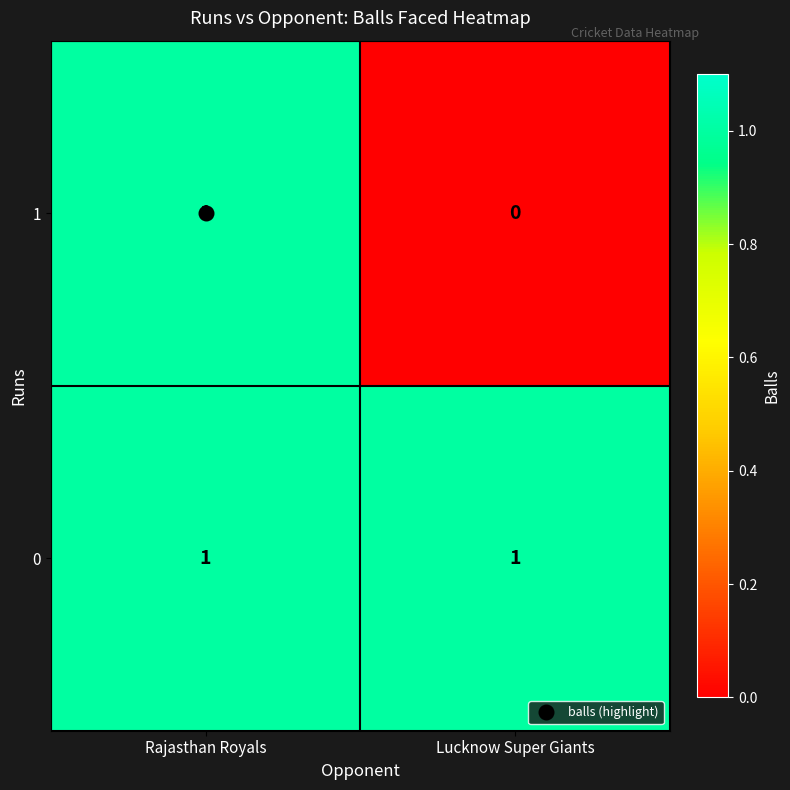

Rank the series at Lucknow Super Giants from highest to lowest value.

0, 1